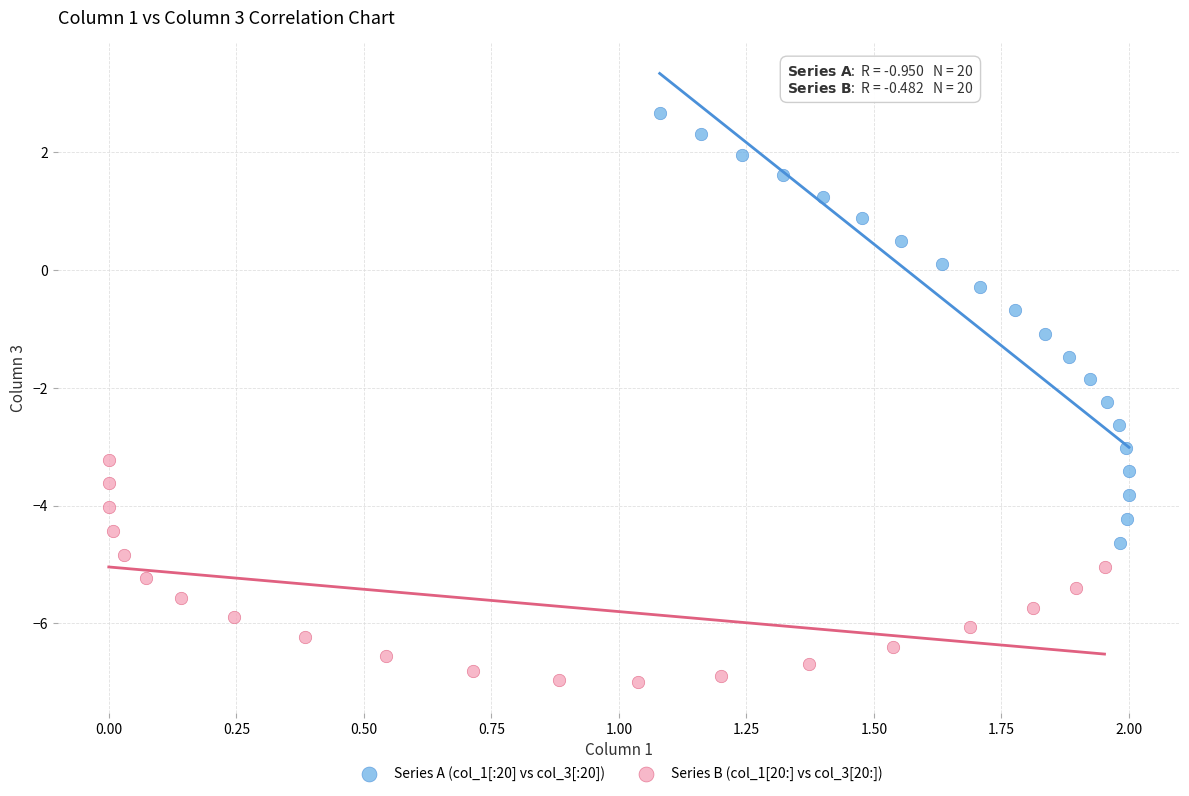

Which series contains the lowest Y value?

Series B (col_1[20:] vs col_3[20:])